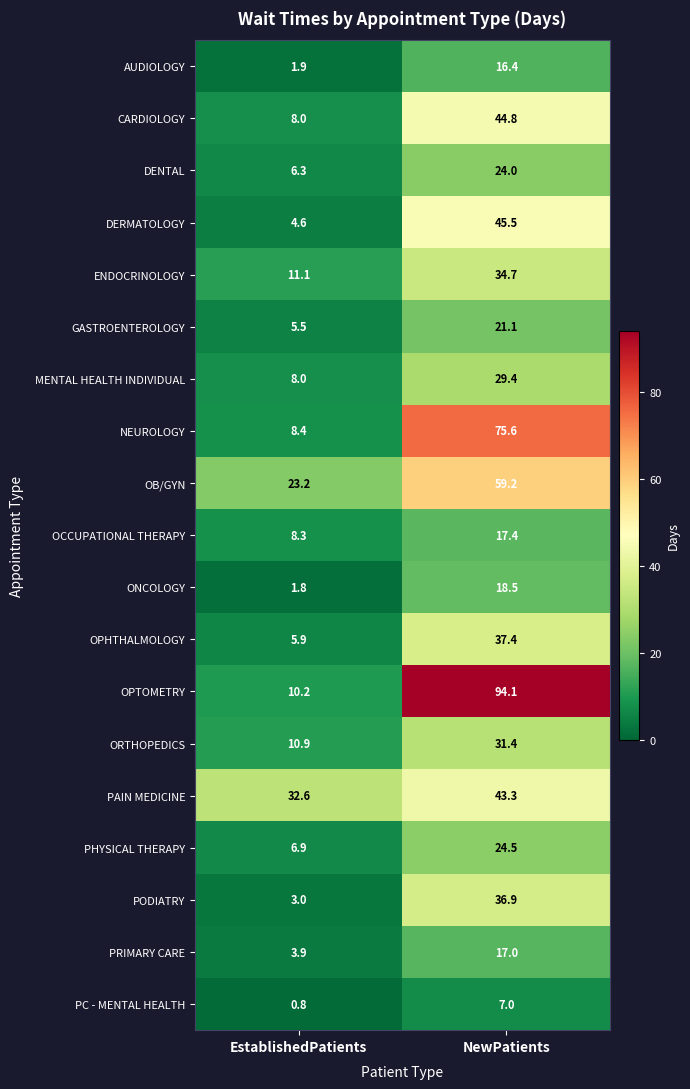

Which series has the largest total across all categories?

OPTOMETRY